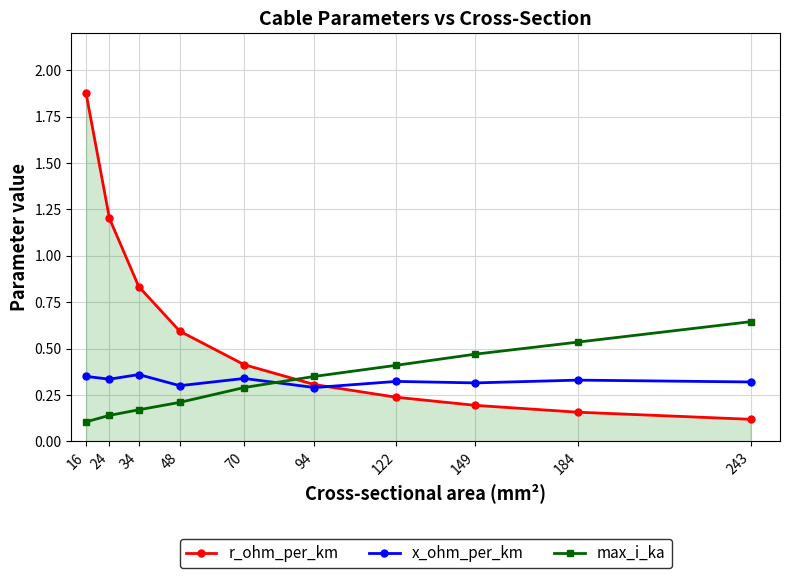

True or false: max_i_ka has more than 1 interior local peaks.

False